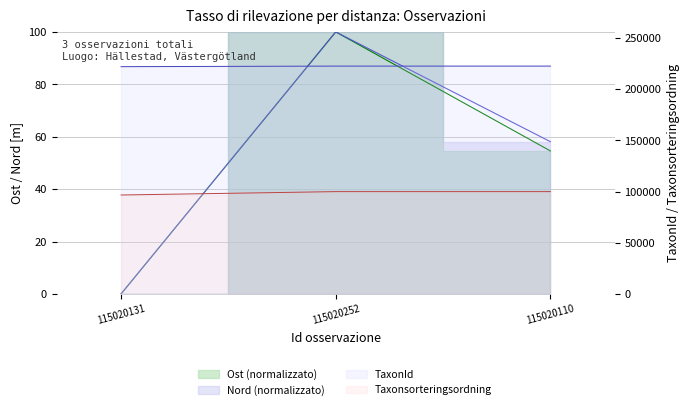

Is it true that Ost equals 14.2 at 115020110?

False